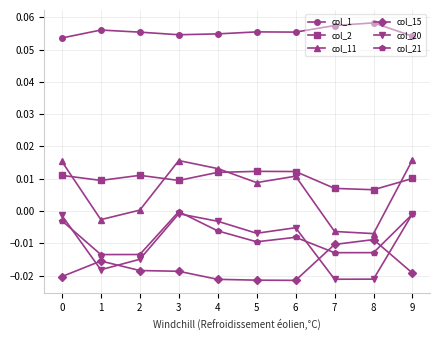

Which series has the widest spread of values?

col_11